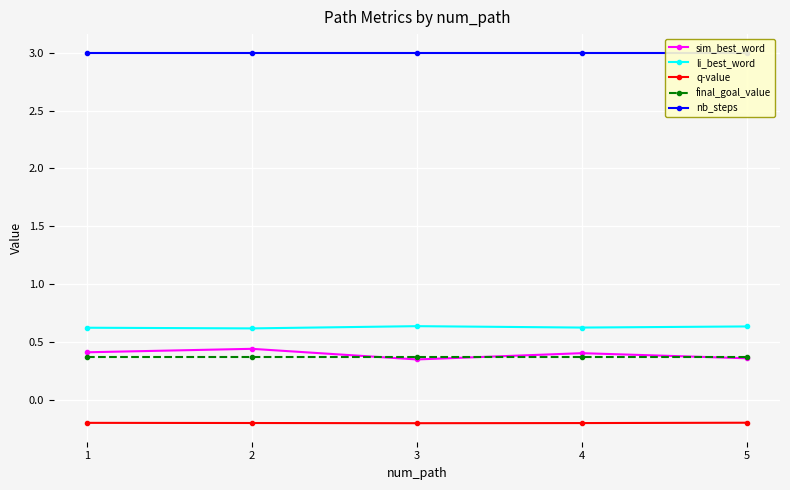

Reading left to right, extract all data points from this chart.

sim_best_word: 0.4	0.4	0.3	0.4	0.4
li_best_word: 0.6	0.6	0.6	0.6	0.6
q-value: -0.2	-0.2	-0.2	-0.2	-0.2
final_goal_value: 0.4	0.4	0.4	0.4	0.4
nb_steps: 3.0	3.0	3.0	3.0	3.0